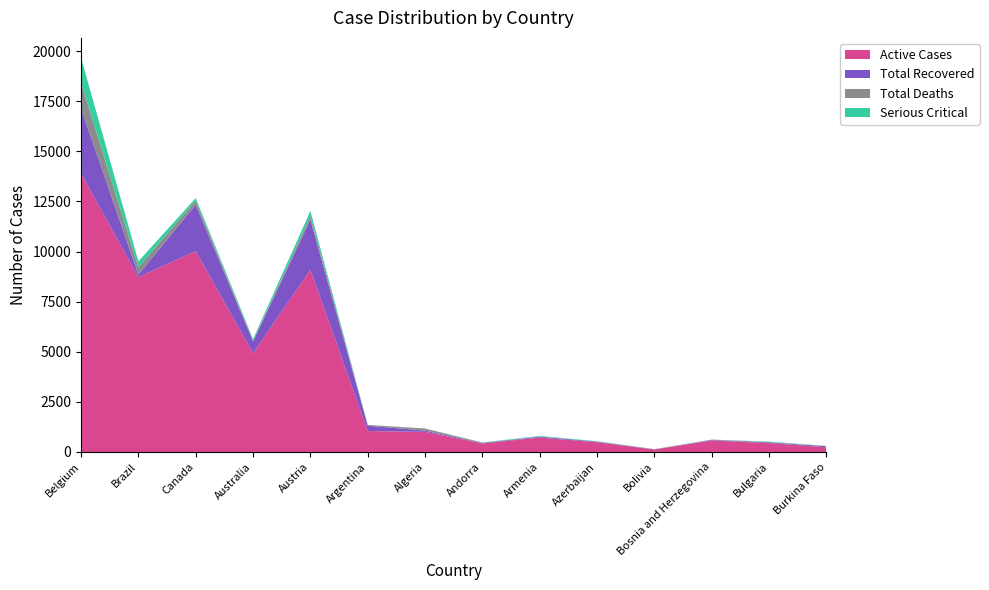

Reading left to right, list all the values displayed in this chart.

Active Cases: Belgium=13901	Brazil=8724	Canada=10019	Australia=4935	Austria=9088	Argentina=1045	Algeria=1004	Andorra=428	Armenia=720	Azerbaijan=484	Bolivia=128	Bosnia and Herzegovina=570	Bulgaria=447	Burkina Faso=236
Total Recovered: Belgium=3247	Brazil=127	Canada=2322	Australia=585	Austria=2507	Argentina=266	Algeria=62	Andorra=21	Armenia=43	Azerbaijan=32	Bolivia=1	Bosnia and Herzegovina=28	Bulgaria=34	Burkina Faso=50
Total Deaths: Belgium=1283	Brazil=365	Canada=208	Australia=30	Austria=186	Argentina=42	Algeria=105	Andorra=17	Armenia=7	Azerbaijan=5	Bolivia=10	Bosnia and Herzegovina=19	Bulgaria=17	Burkina Faso=16
Serious Critical: Belgium=1245	Brazil=296	Canada=120	Australia=85	Austria=245	Argentina=0	Algeria=0	Andorra=12	Armenia=30	Azerbaijan=17	Bolivia=3	Bosnia and Herzegovina=4	Bulgaria=21	Burkina Faso=0